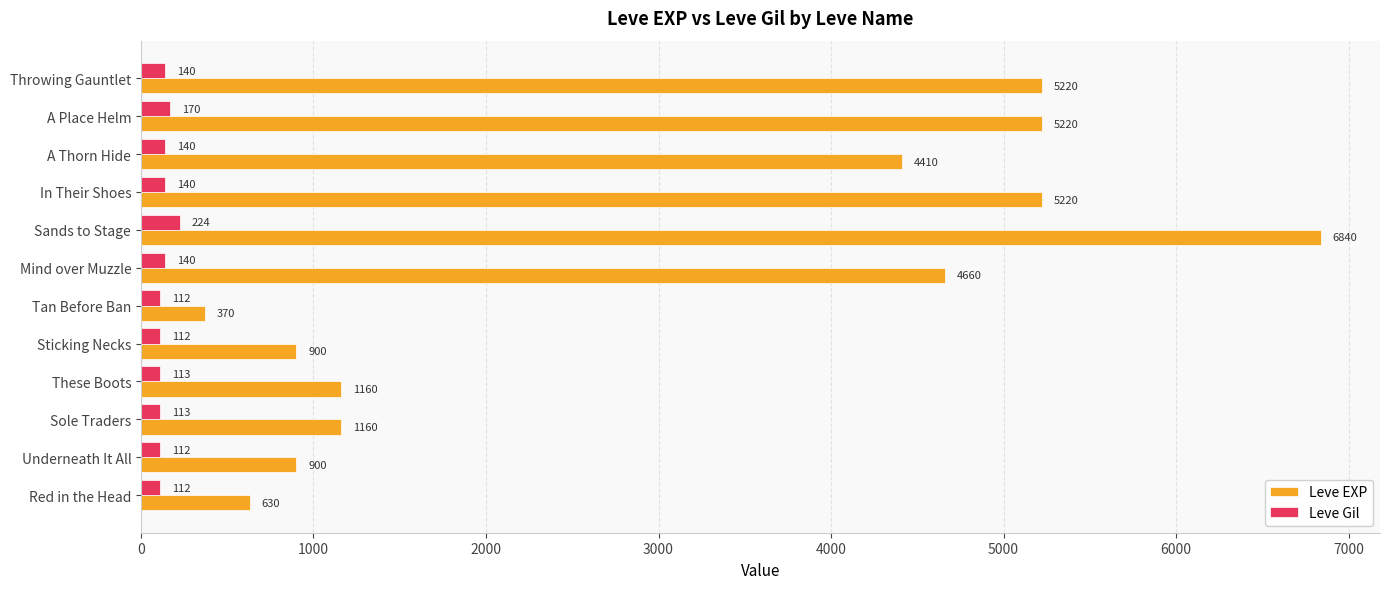

True or false: Leve EXP has a value of 2059 at Sole Traders.

False